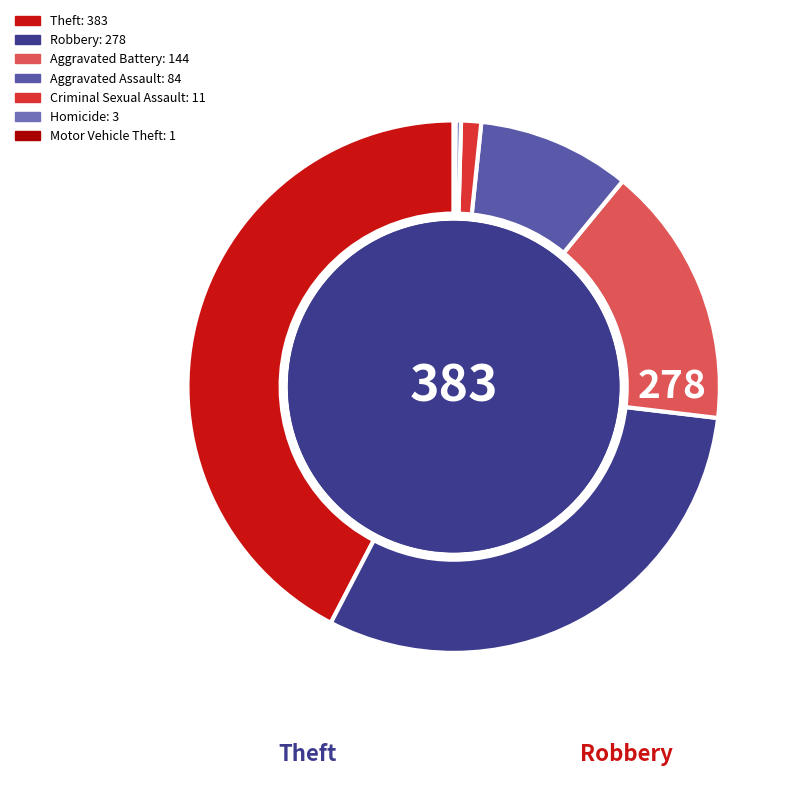

What percentage is NOT represented by Criminal Sexual Assault?

98.8%